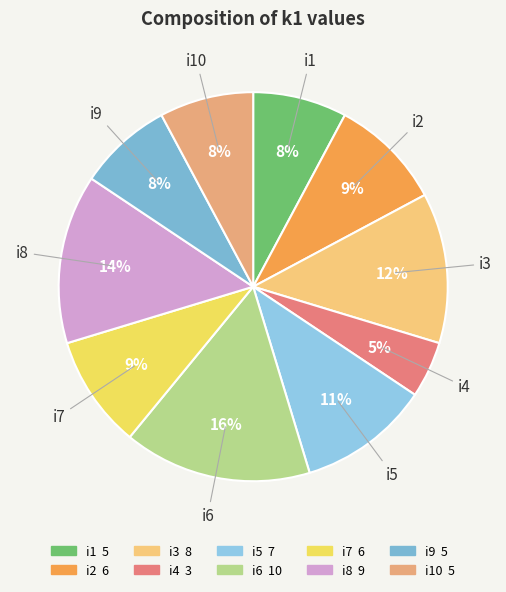

Count the number of slices in the pie.

10